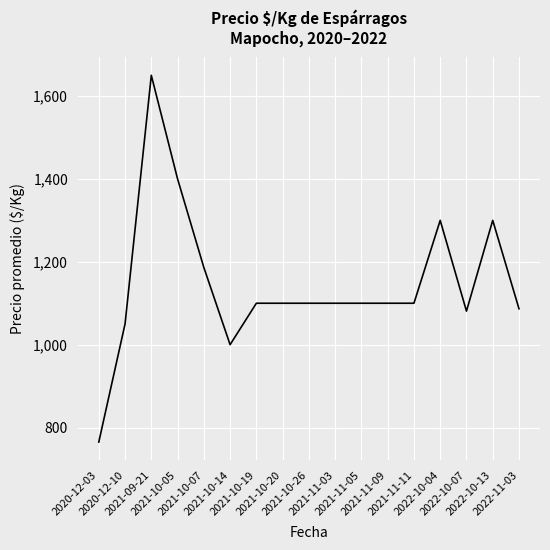

What is the difference between the maximum and minimum values?

885.0